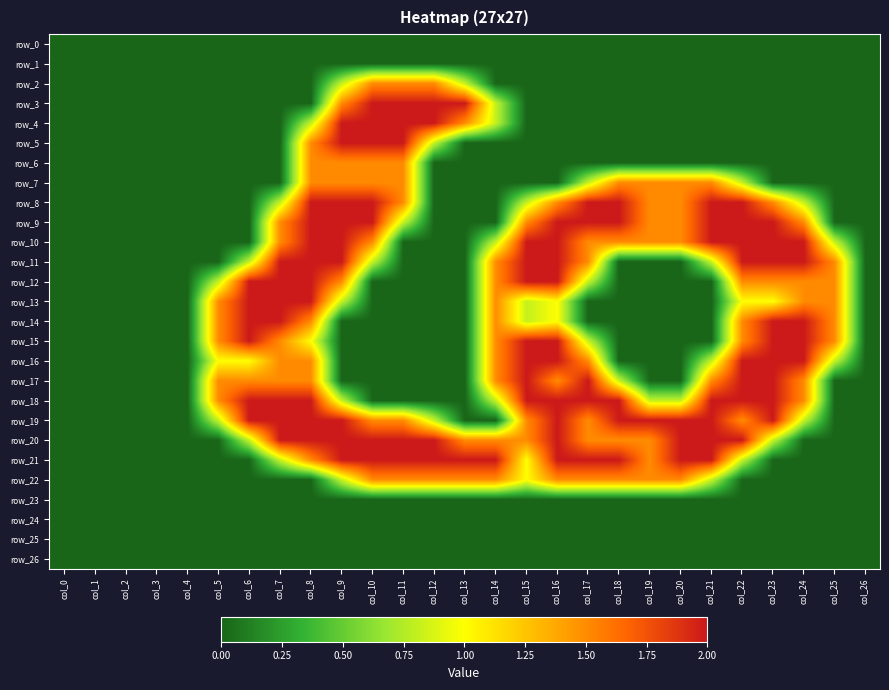

At which label is row_14 closest to 1?

col_16